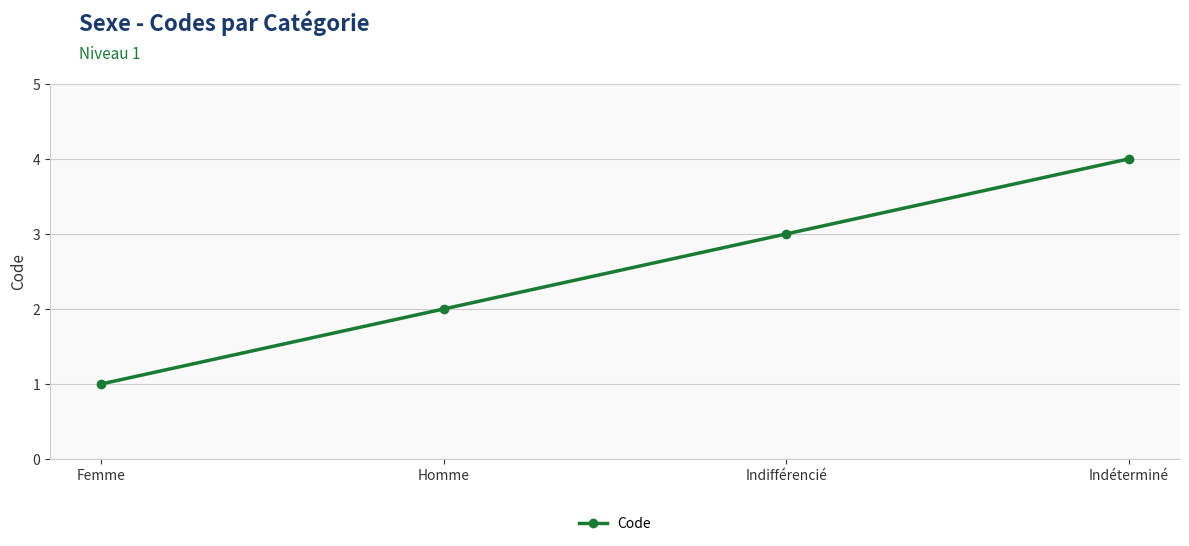

Which has a higher value, Indifférencié or Homme?

Indifférencié